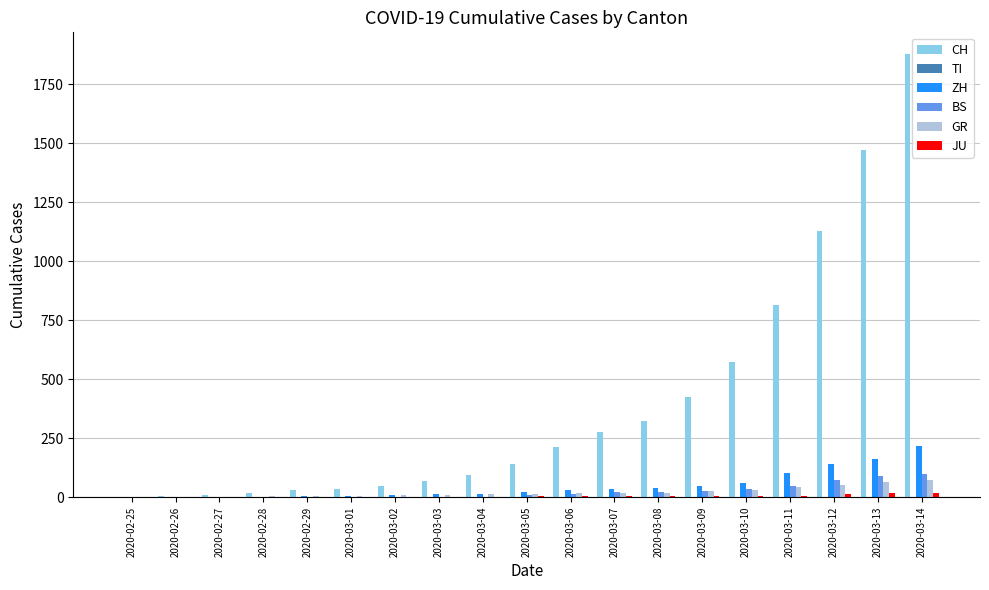

What is the greatest value displayed?

1877